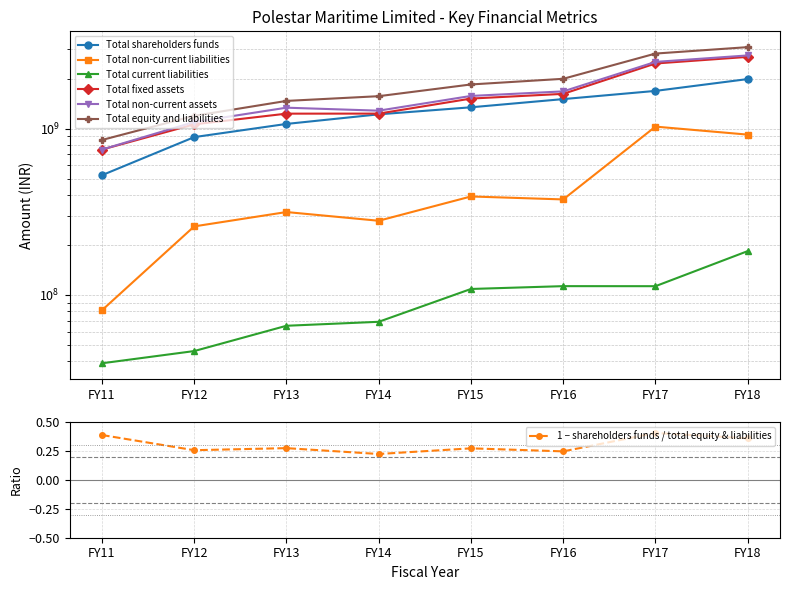

True or false: Total current liabilities has more than 0 interior local peaks.

True